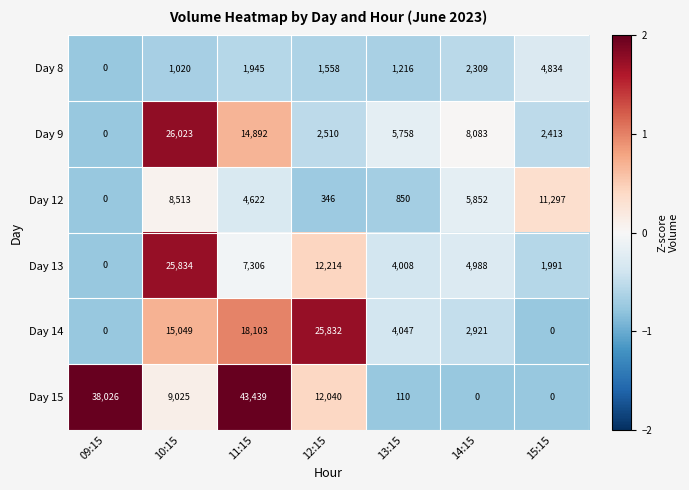

List the series in order of their peak value, highest first.

Day 15, Day 9, Day 13, Day 14, Day 12, Day 8